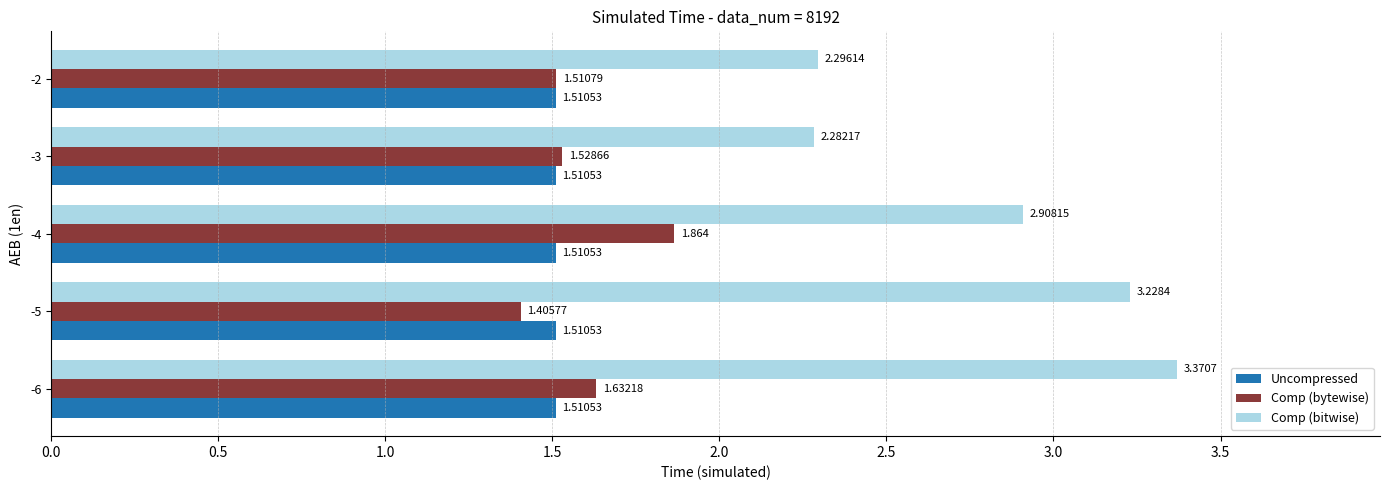

Between -4 and -2, which series saw the biggest shift?

Comp (bitwise)